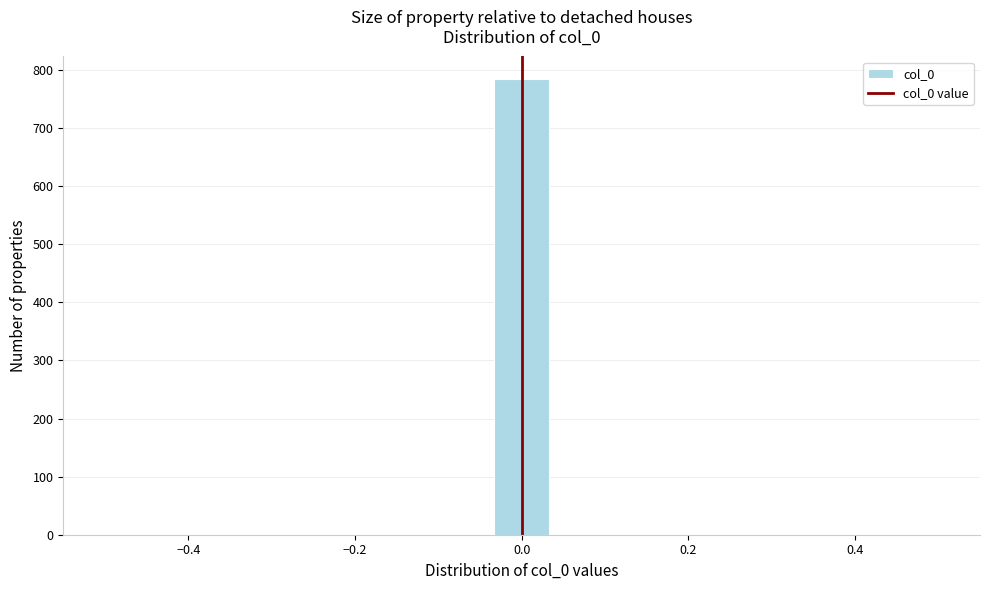

Read against the x-axis, roughly where is the centre of the tallest bar?

0.00